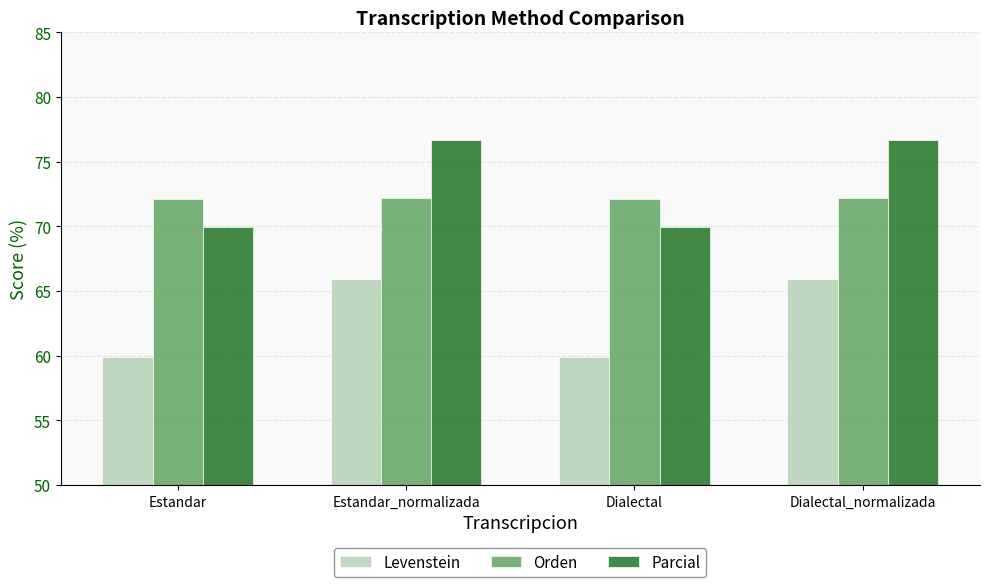

Is the value of Levenstein at Estandar_normalizada greater than the value of Parcial at Dialectal?

No